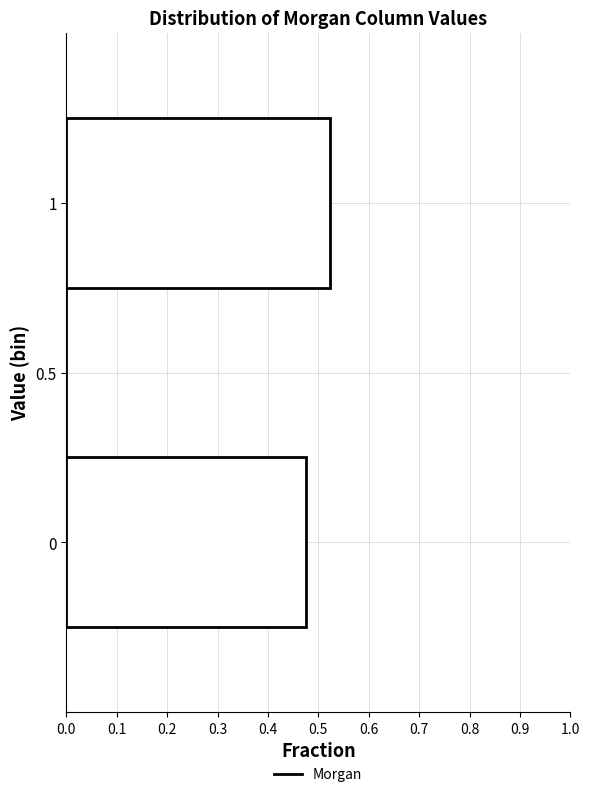

What is the length of the bar covering 0.75 to 1.25 on the y-axis? The values are not printed on the chart, so give them approximately, as read against the axis.

0.52